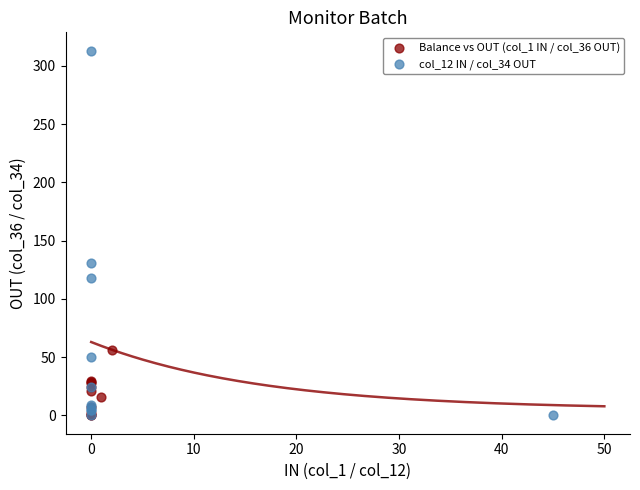

Which series contains the highest Y value?

col_12 IN / col_34 OUT